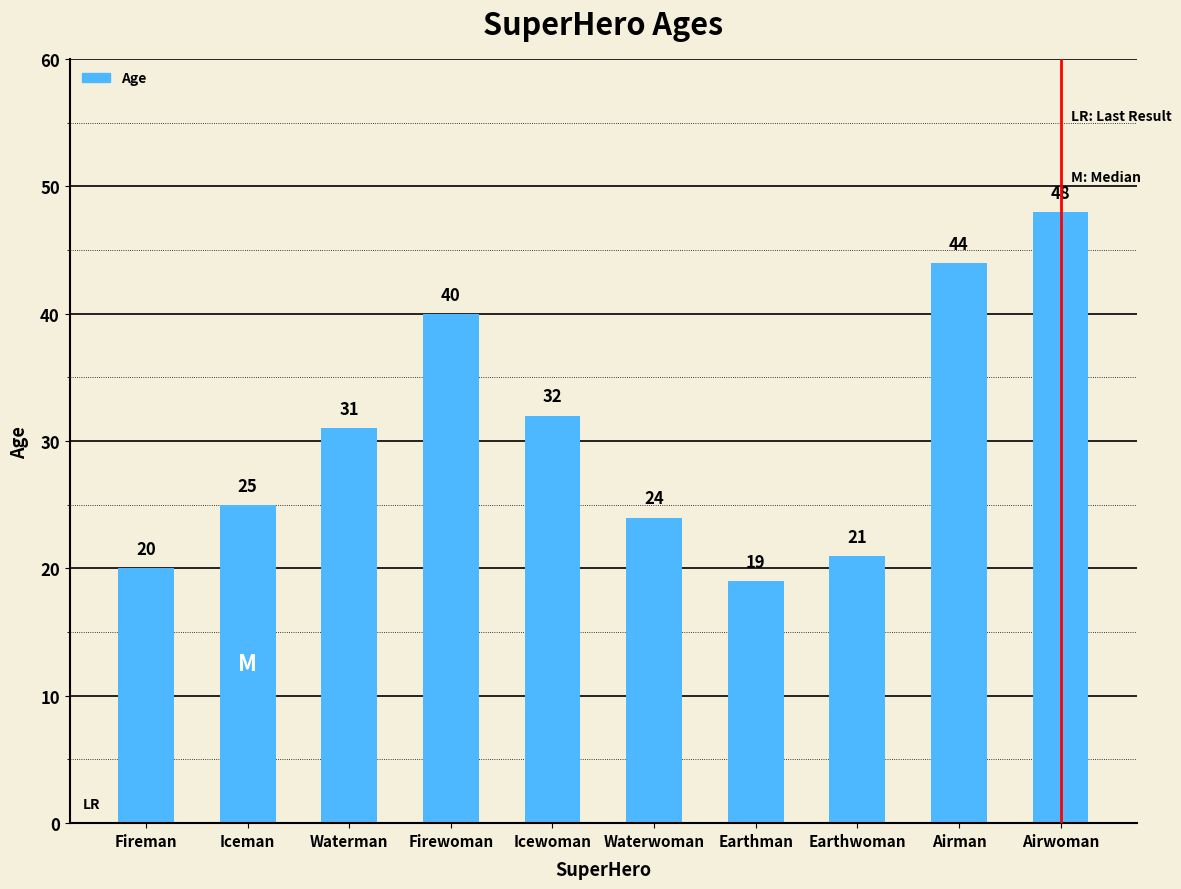

How many bars are there in total?

10